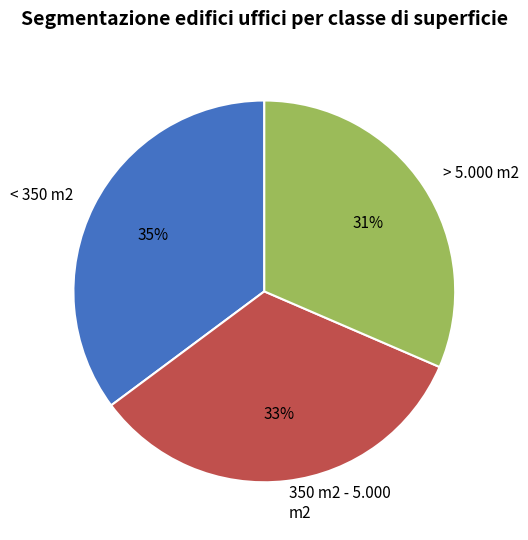

True or false: < 350 m2 accounts for 35% of the total.

True